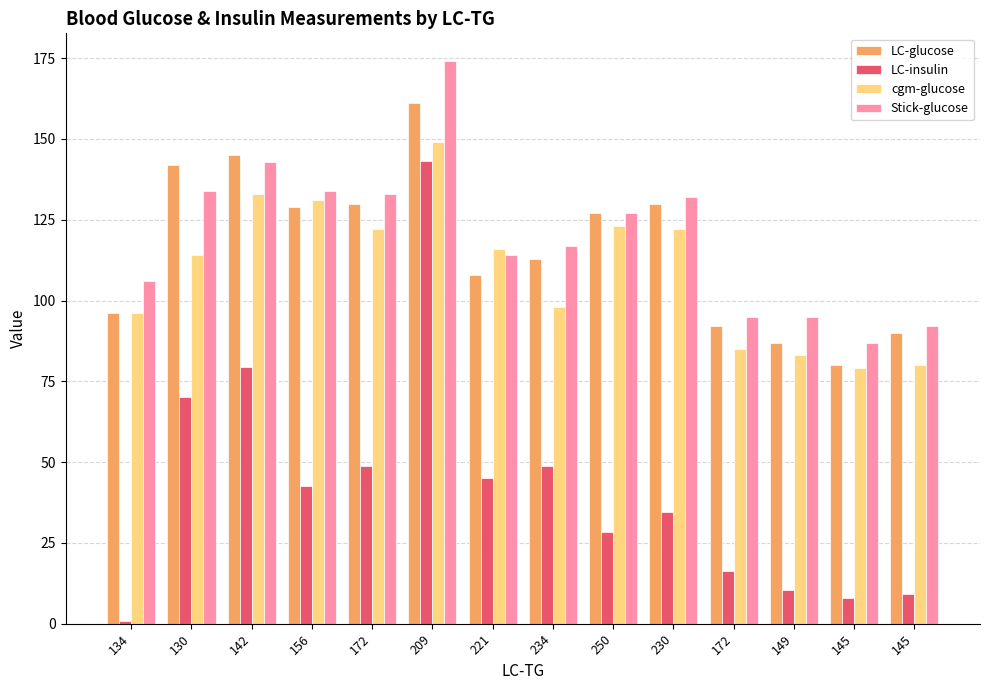

Which series has the largest total across all categories?

Stick-glucose